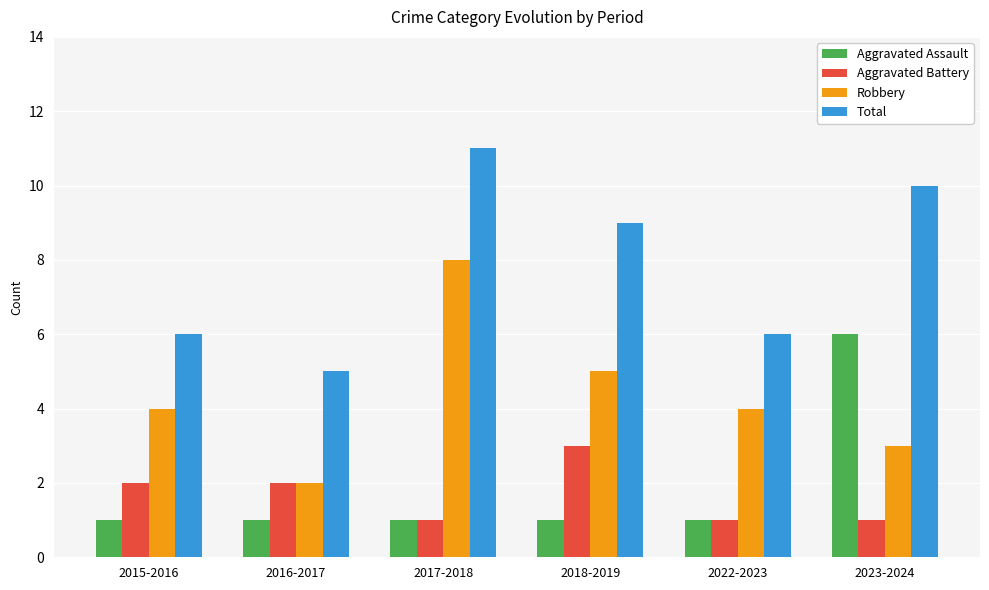

What is the difference between the Robbery values at 2017-2018 and 2015-2016?

4